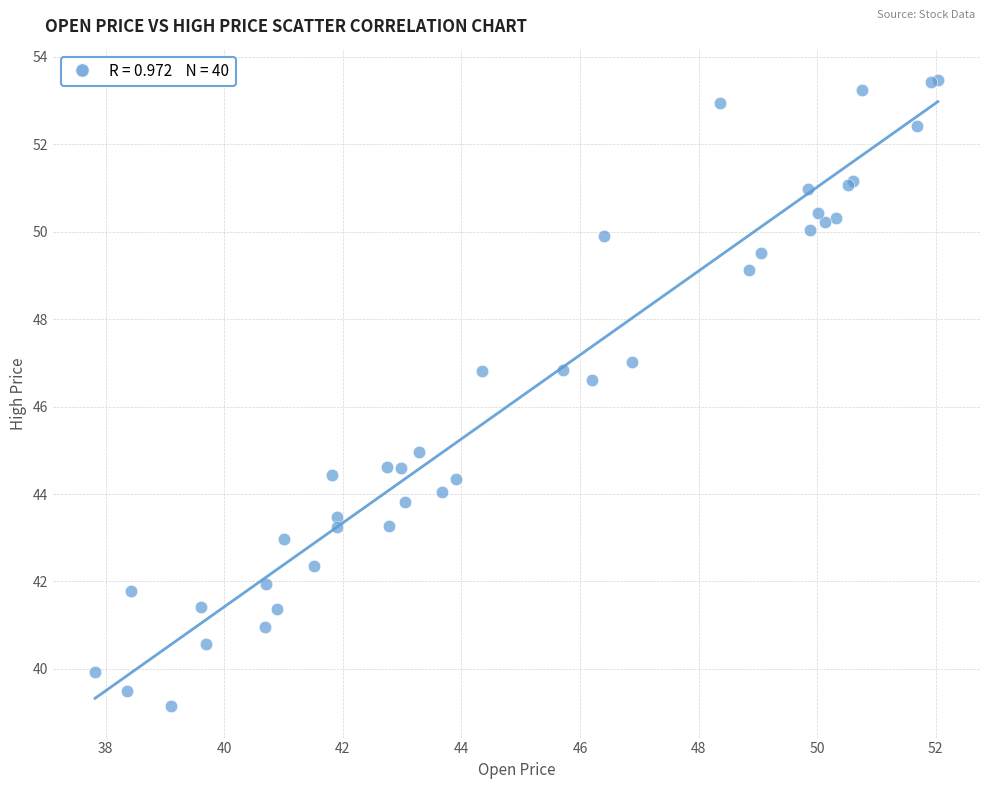

What Y value in the scatter plot is closest to 46?

46.6